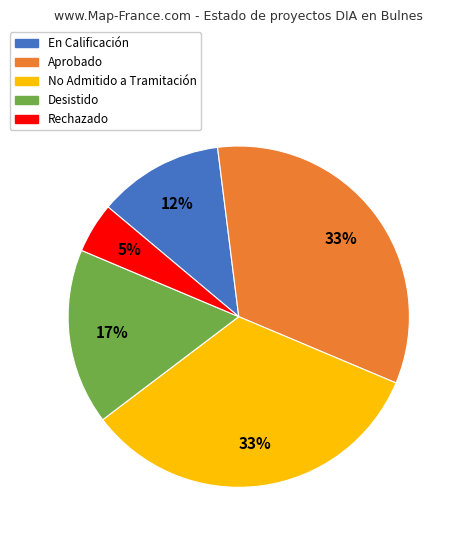

Do No Admitido a Tramitación and Aprobado together represent more than half of the pie?

Yes